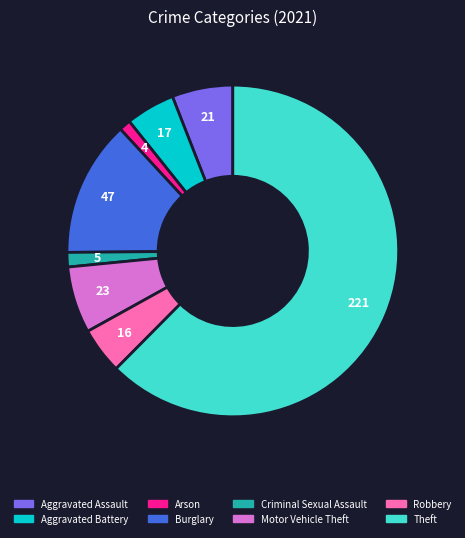

What is the ratio of the value at Aggravated Battery to the value at Criminal Sexual Assault?

3.4